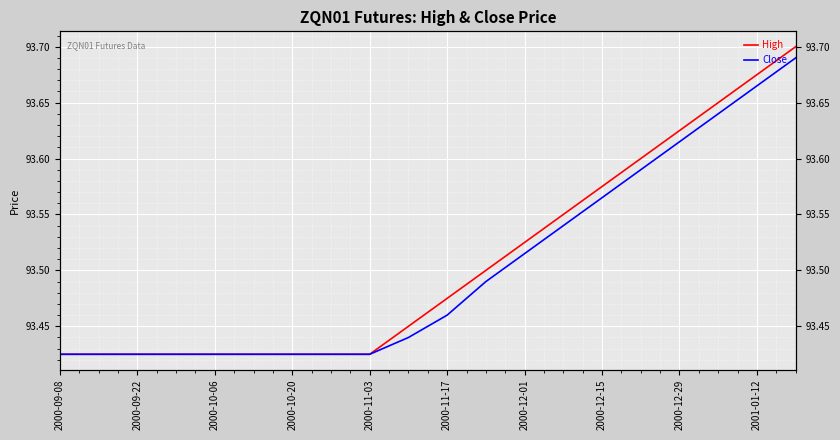

Is it true that Close equals 128.4 at 2000-11-03?

False